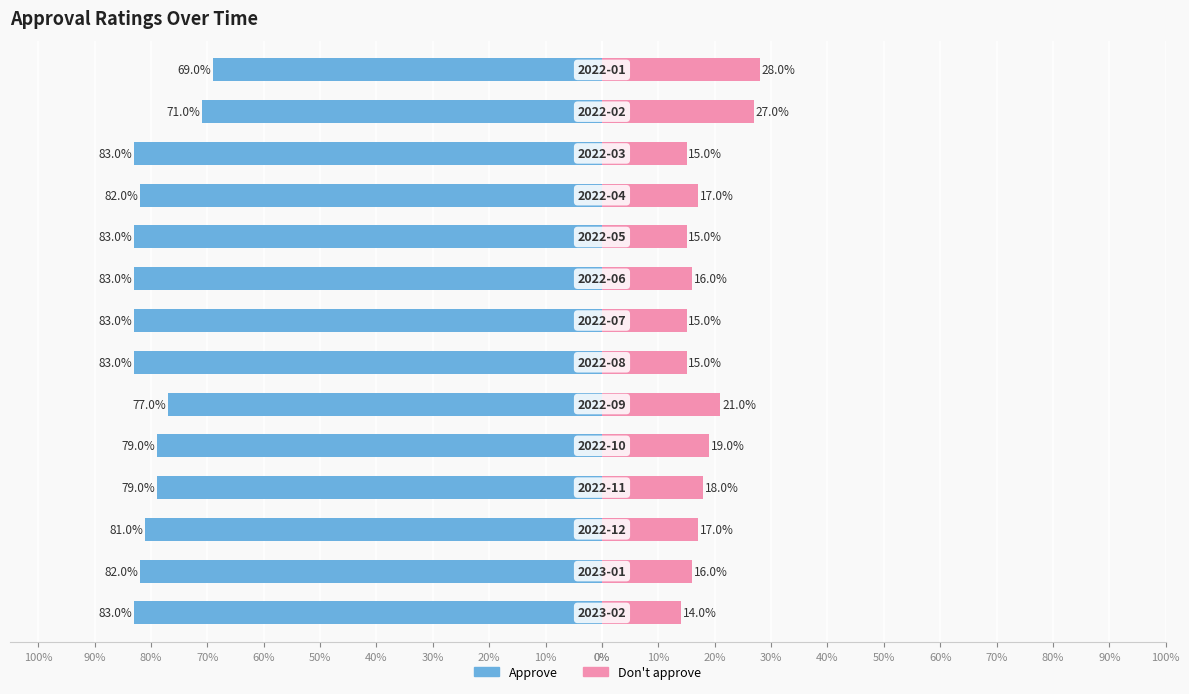

What is the sum of all Don't approve values?

253.0